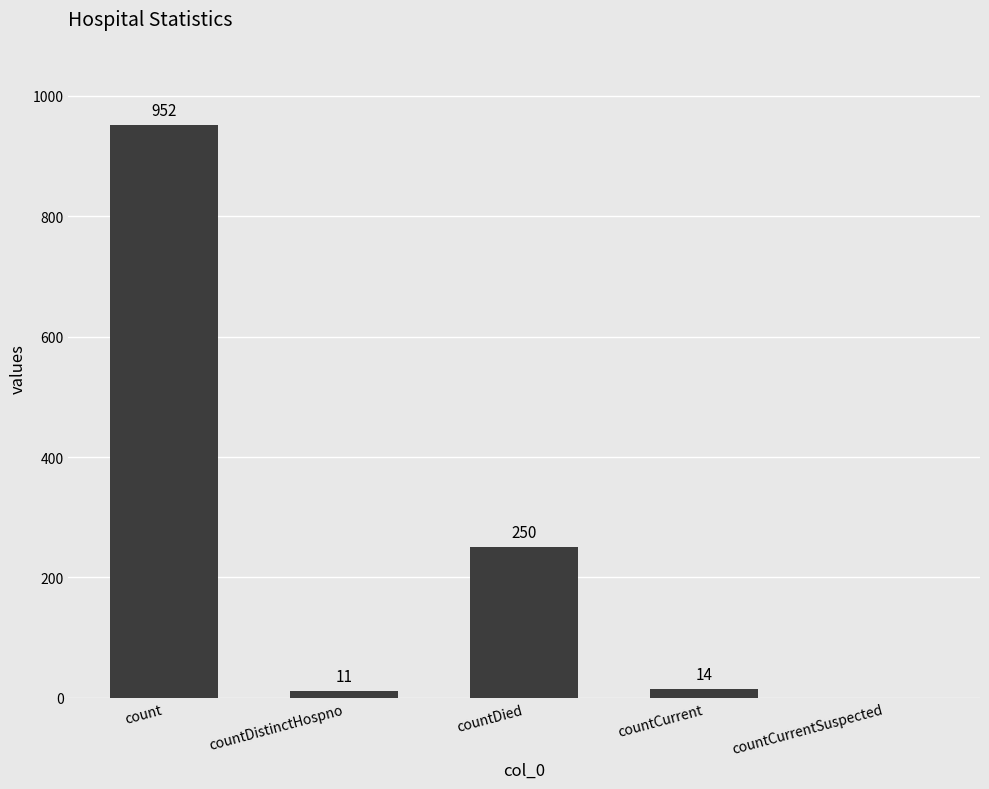

Are the bars horizontal?

No